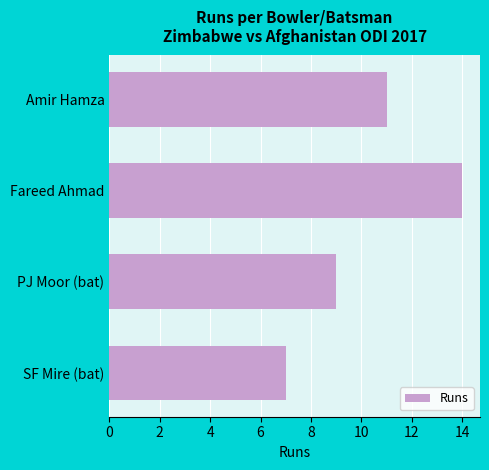

Reading top to bottom, extract all data points from this chart.

11	14	9	7